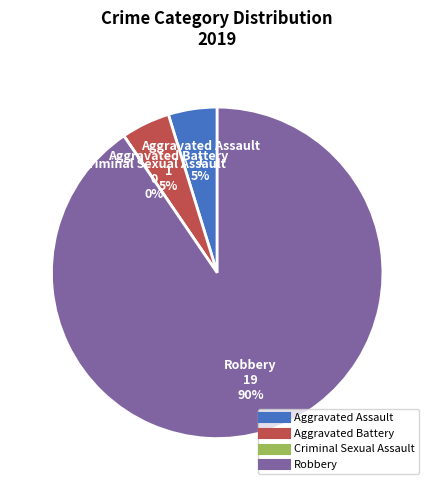

True or false: Aggravated Battery accounts for 5% of the total.

True